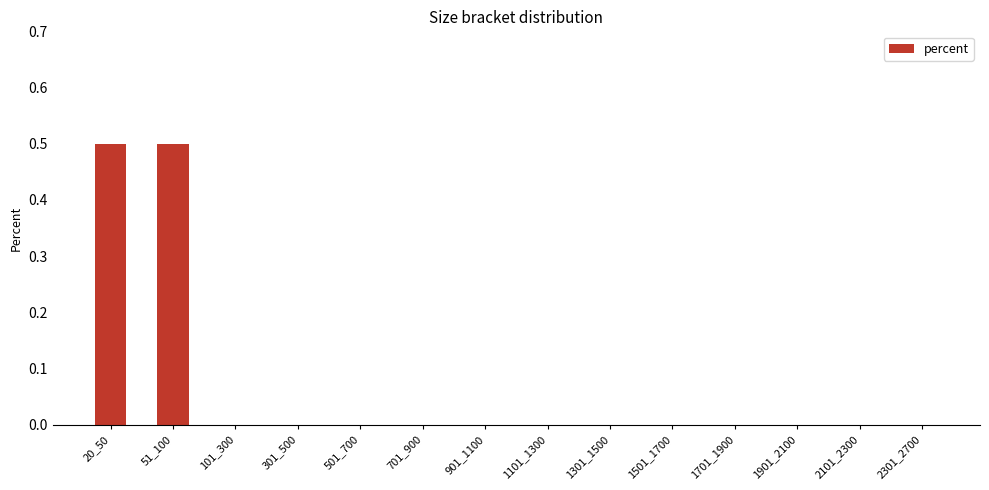

What is the greatest value displayed?

0.5